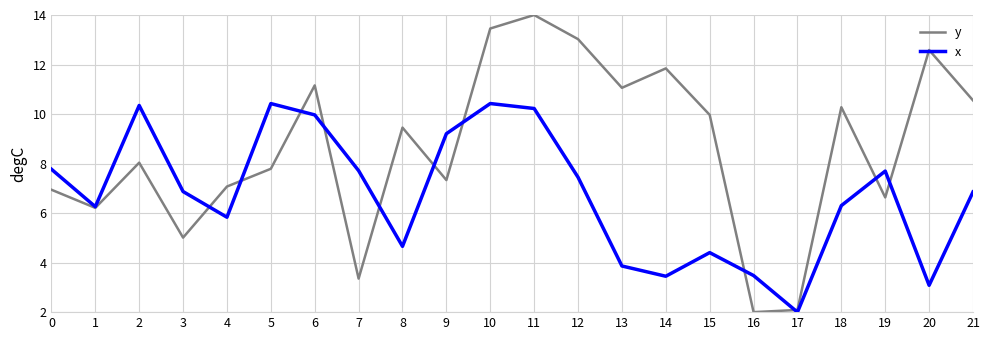

At which category does the chart reach its peak across all series?

11